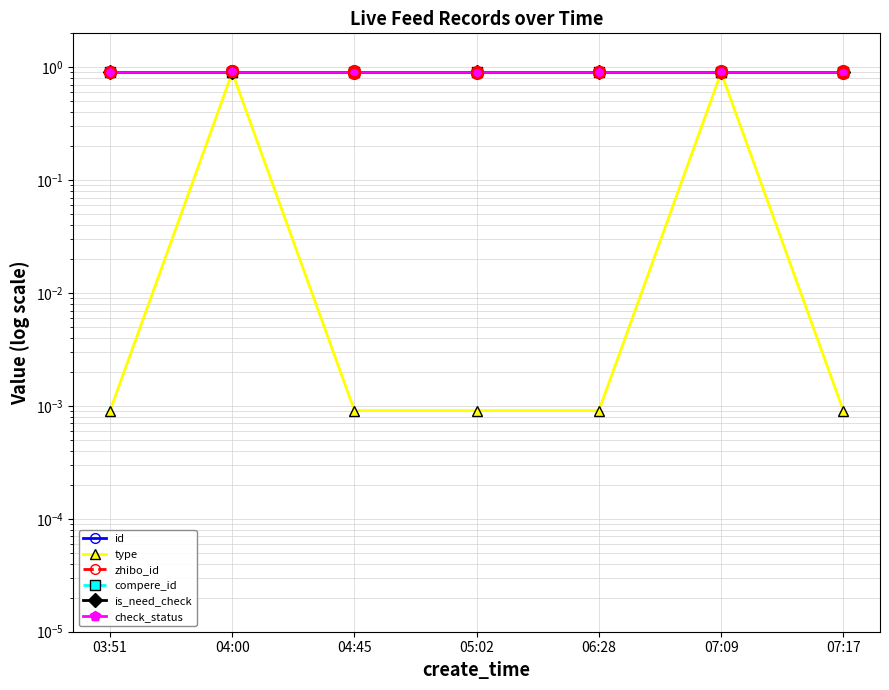

Reading right to left, transcribe all the data shown in this chart.

id: 0.9	0.9	0.9	0.9	0.9	0.9	0.9
type: 0.0	0.9	0.0	0.0	0.0	0.9	0.0
zhibo_id: 0.9	0.9	0.9	0.9	0.9	0.9	0.9
compere_id: 0.9	0.9	0.9	0.9	0.9	0.9	0.9
is_need_check: 0.9	0.9	0.9	0.9	0.9	0.9	0.9
check_status: 0.9	0.9	0.9	0.9	0.9	0.9	0.9